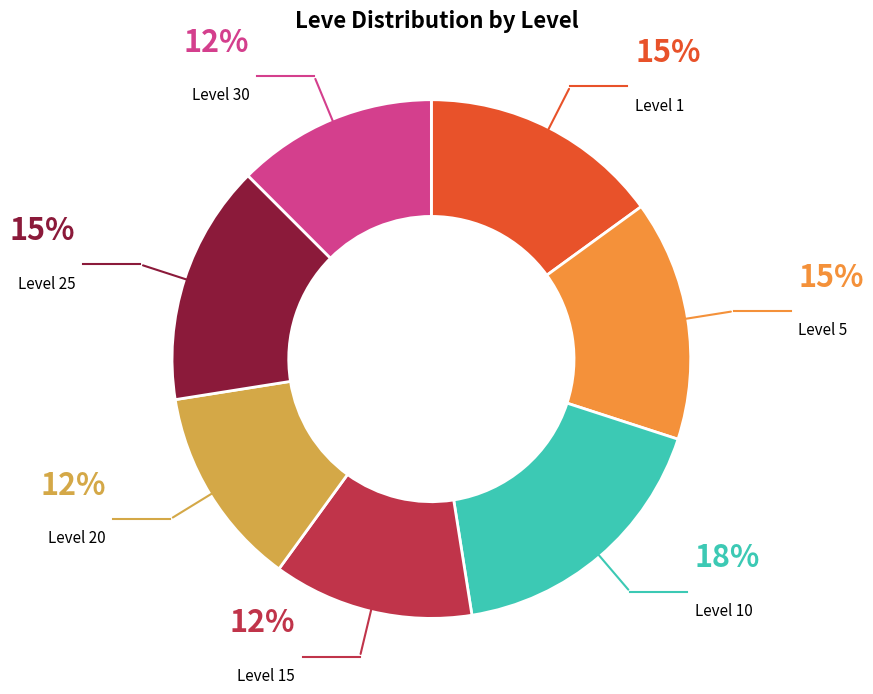

What is the largest slice in the pie chart?

Level 10